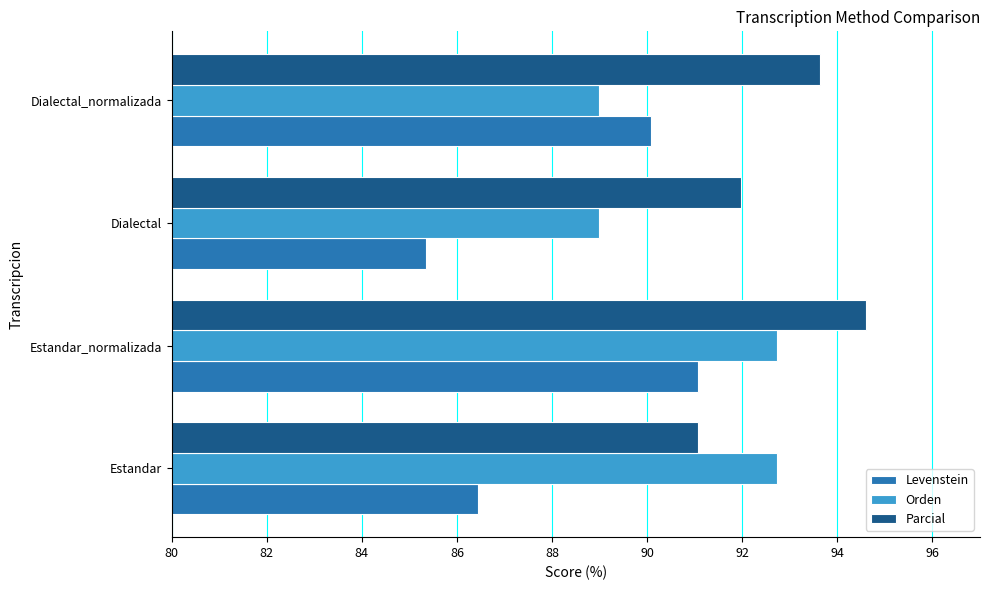

Between Estandar and Dialectal, which series saw the biggest shift?

Orden